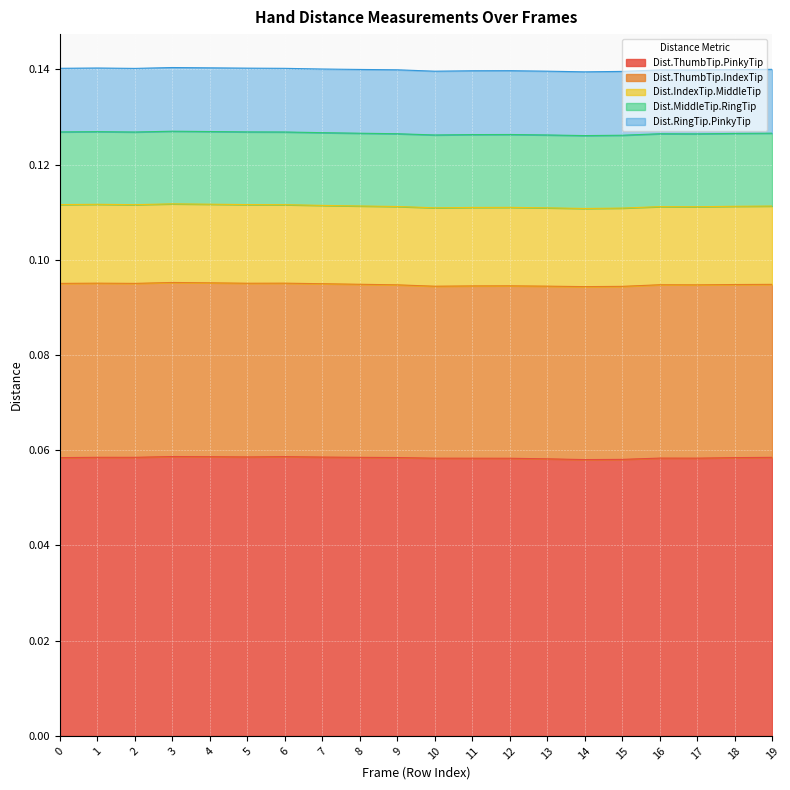

At which category does Dist.MiddleTip.RingTip reach its first local peak?

2